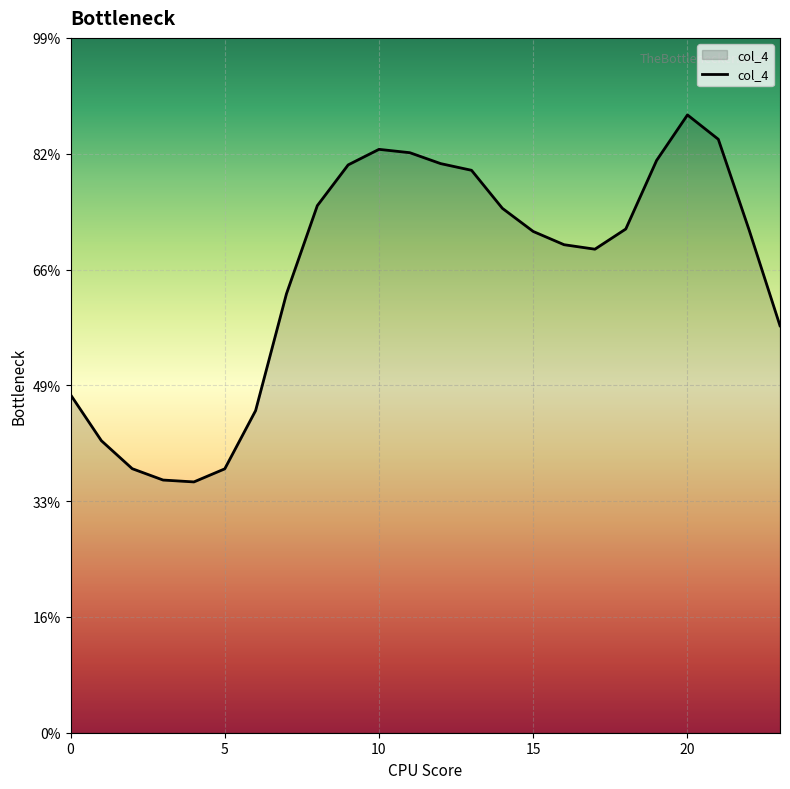

Which label corresponds to the smallest value in the chart?

4